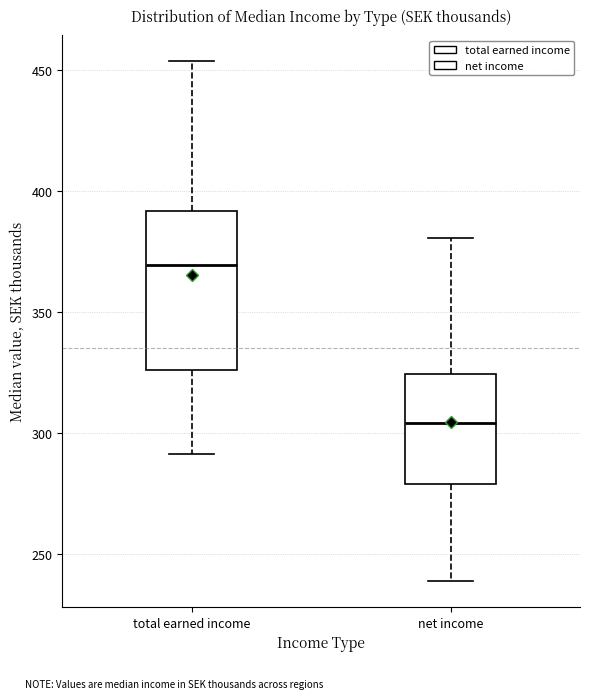

Reading left to right, read every box against the y-axis: the position of its median line, the range the box covers, and the ends of its whiskers. The values are not printed on the chart, so give them approximately, as read against the axis.

total earned income: median 370, box 325 to 390, whiskers 290 to 455
net income: median 305, box 280 to 325, whiskers 240 to 380